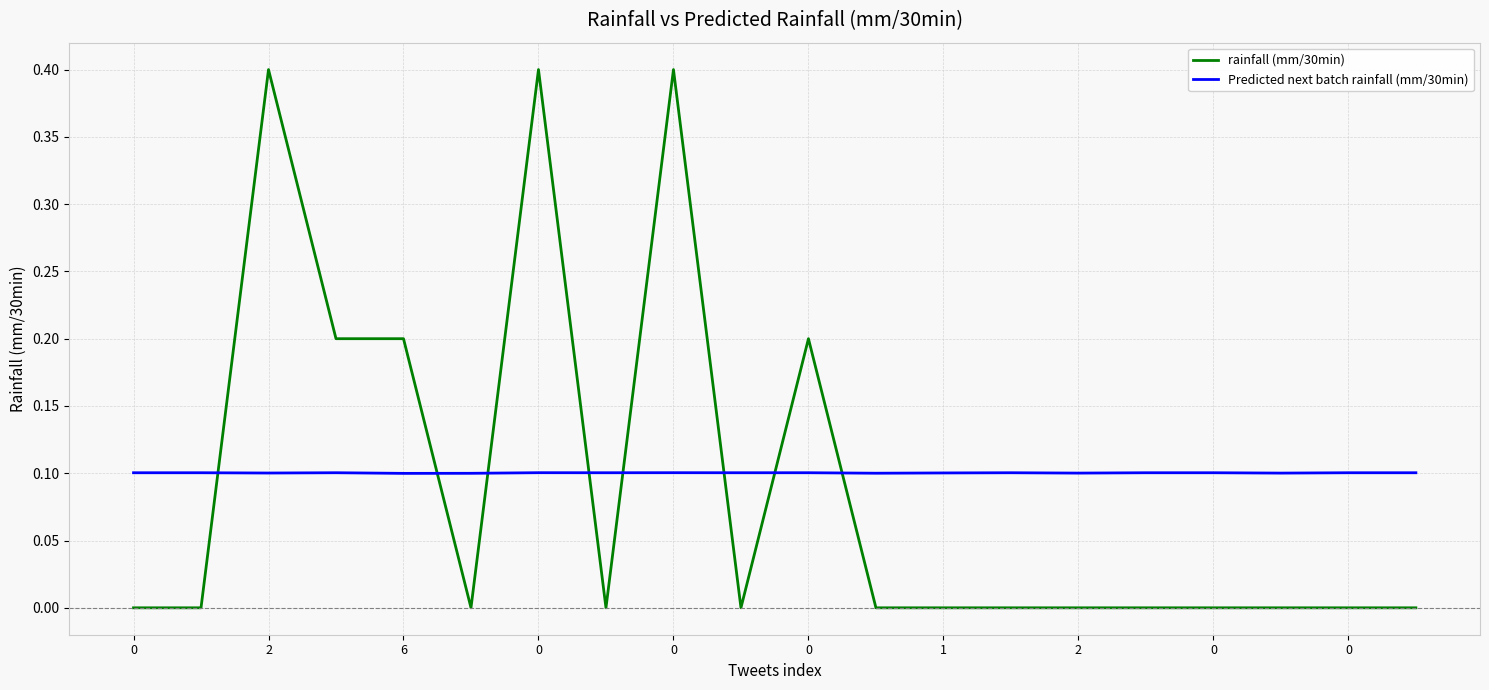

True or false: Predicted next batch rainfall (mm/30min) and rainfall (mm/30min) intersect in this chart.

True